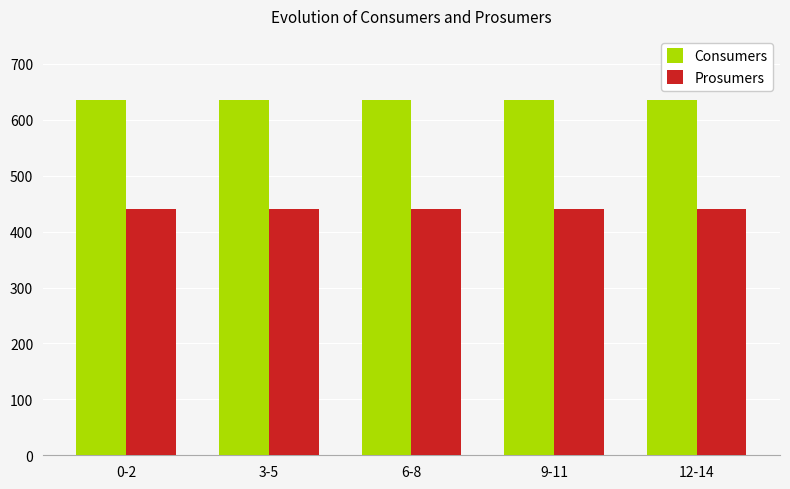

At how many categories does at least one series exceed 504?

5